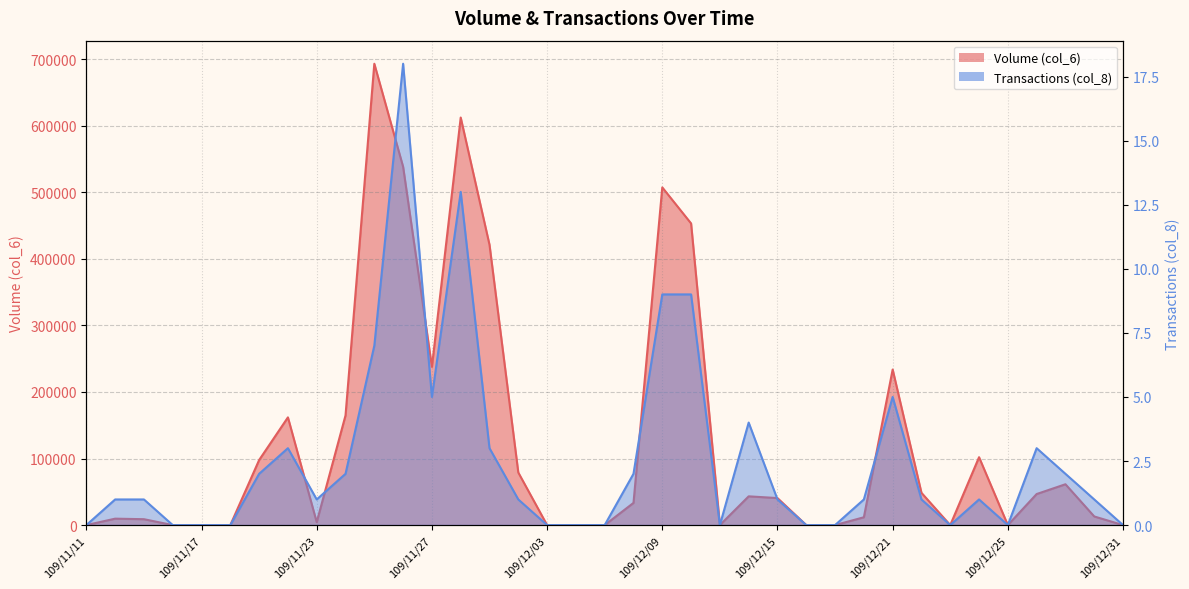

Which label corresponds to the smallest value in the chart?

109/11/11